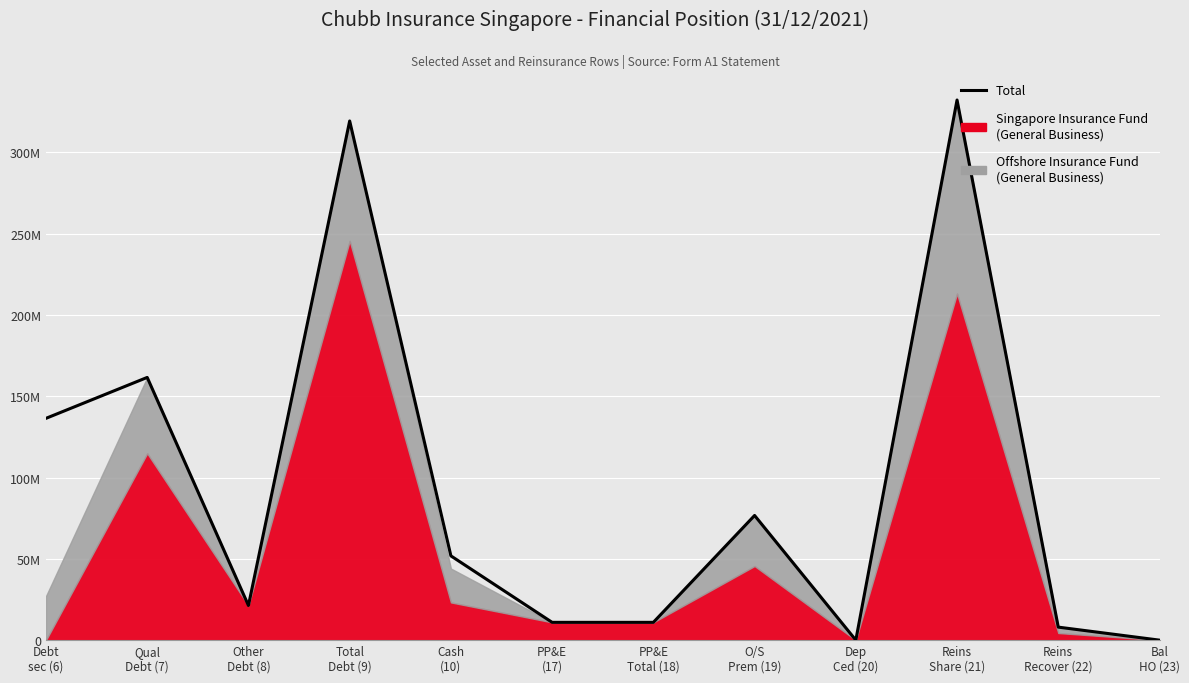

Reading left to right, extract all data points from this chart.

Debt
sec (6)=136403688	Qual
Debt (7)=161562186	Other
Debt (8)=21304078	Total
Debt (9)=319269952	Cash
(10)=51819665	PP&E
(17)=10942600	PP&E
Total (18)=10942600	O/S
Prem (19)=76670555	Dep
Ced (20)=0	Reins
Share (21)=332162643	Reins
Recover (22)=8004185	Bal
HO (23)=0